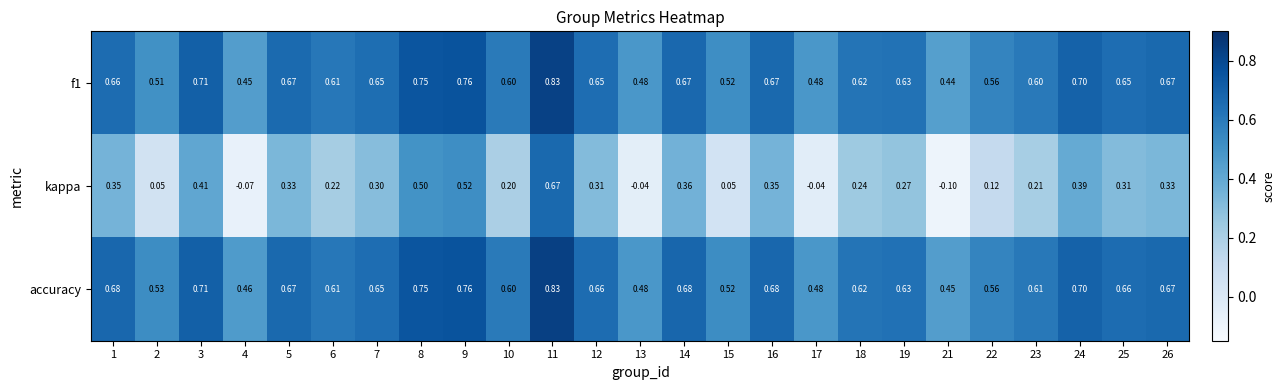

At which category is the sum across all series the highest?

11